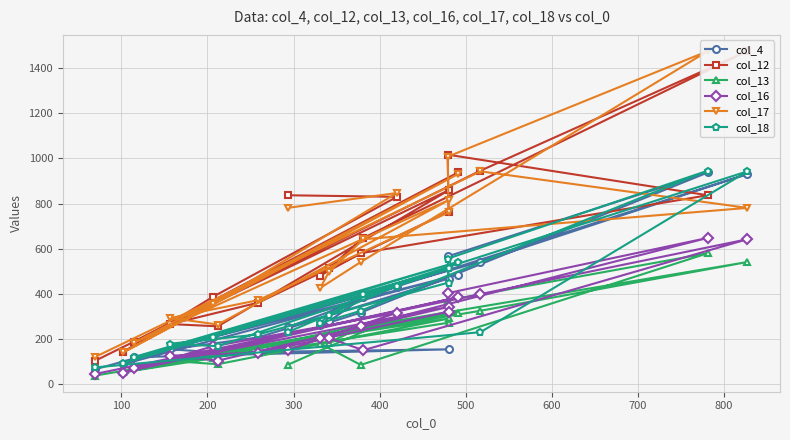

What is the value of the col_4 point at the 14th from the left?

566